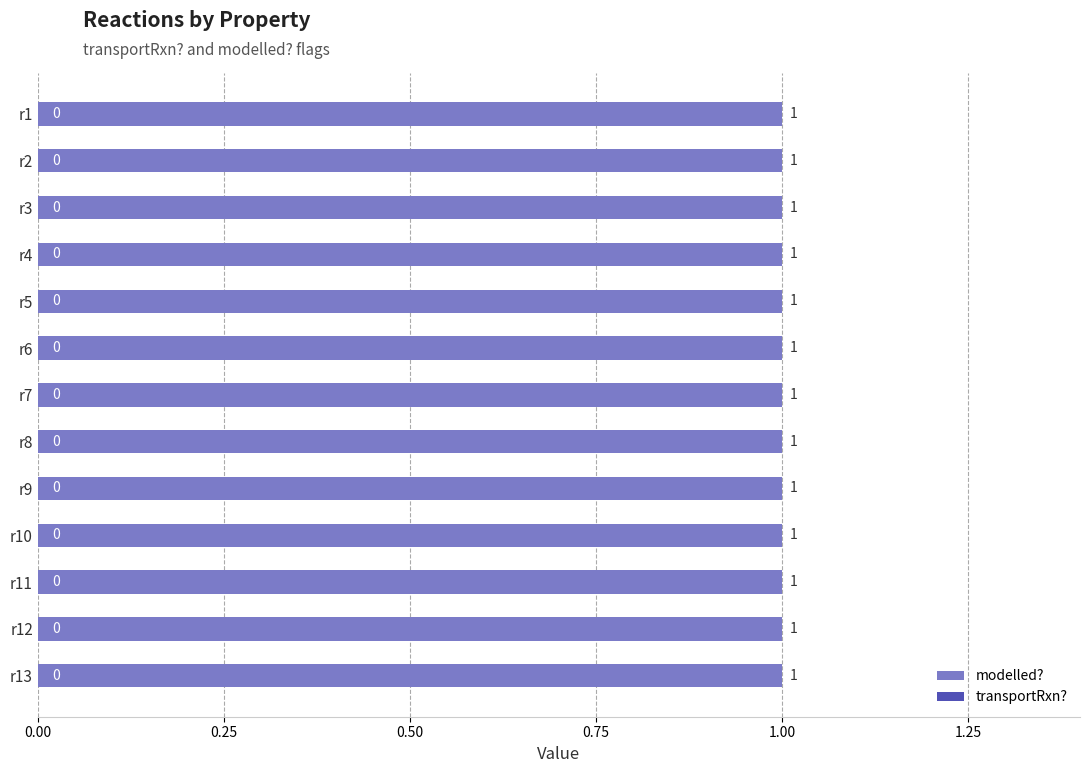

How many groups of bars are there?

13